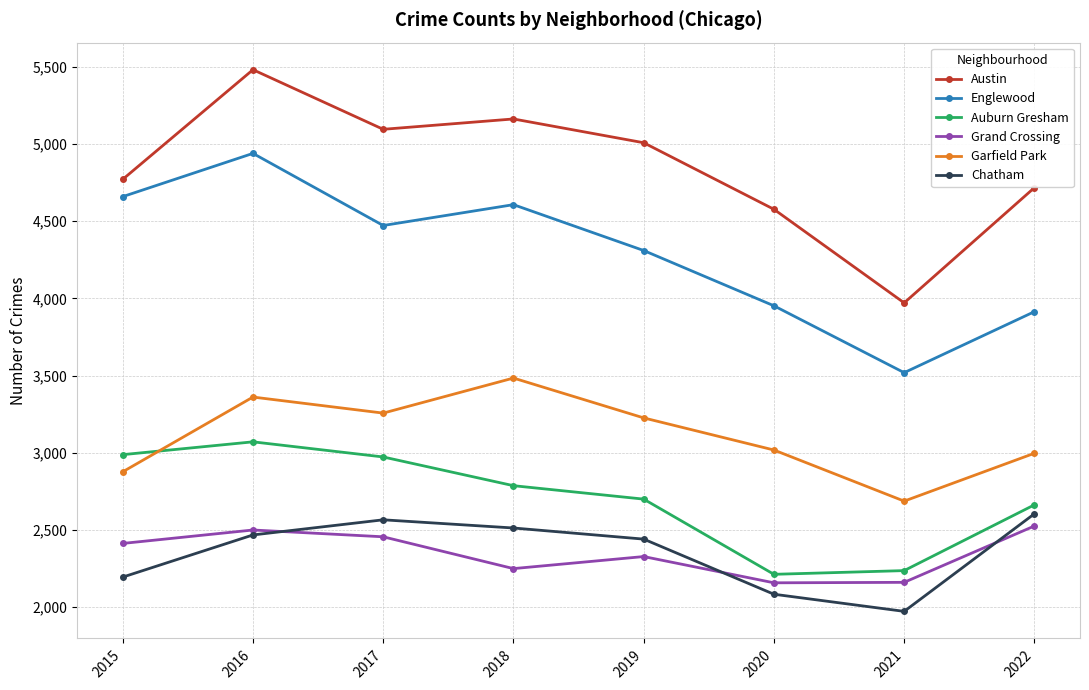

In Auburn Gresham, how many points are higher than both neighbors (excluding endpoints)?

1